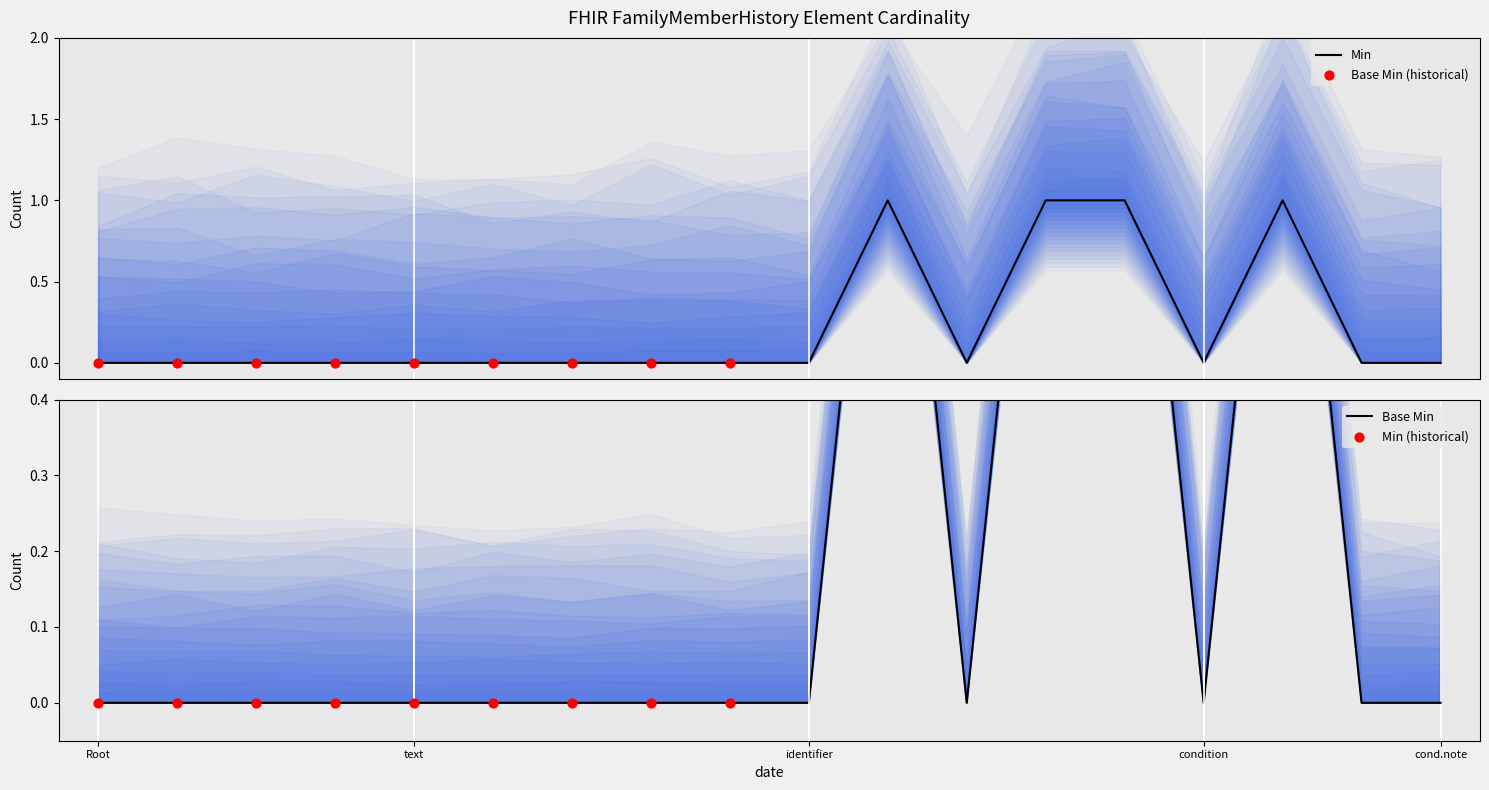

Which series reaches the maximum Y coordinate?

Min